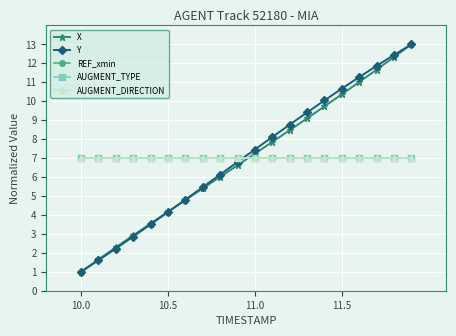

What is the value of the AUGMENT_DIRECTION point at the 14th from the left?

7.0